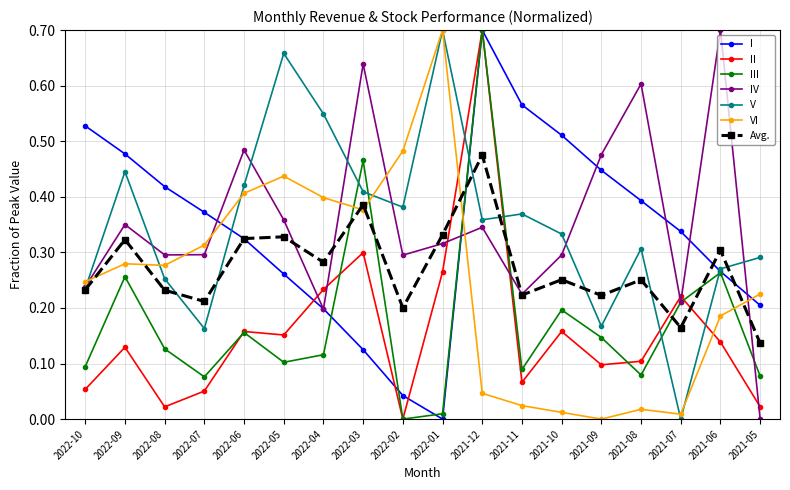

Is it true that I equals 0.0 at 2022-01?

True